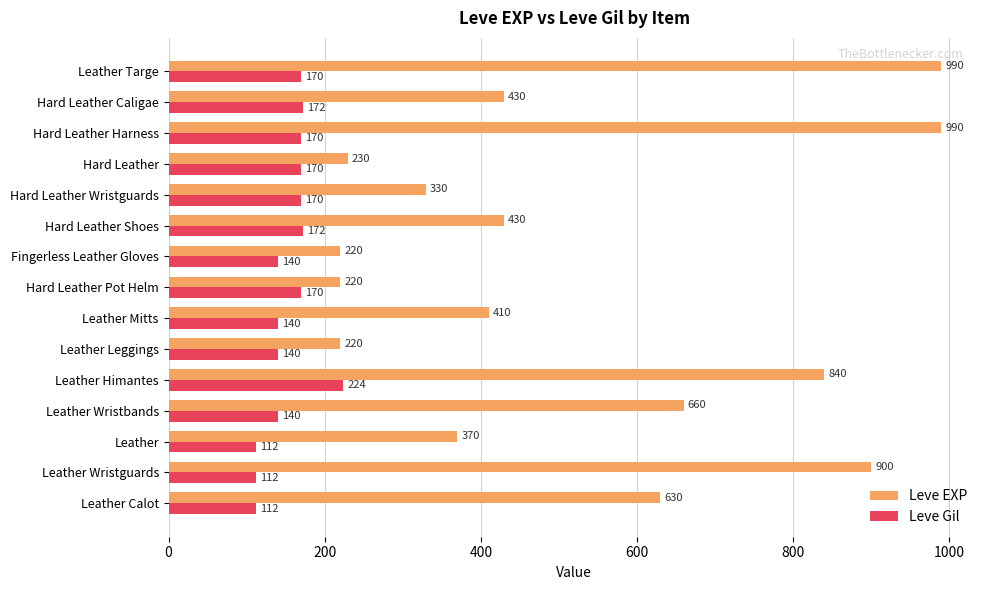

At how many categories does at least one series exceed 502?

6